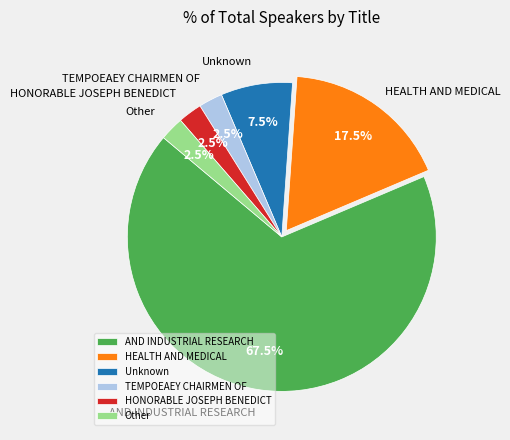

Combined, what portion of the pie is TEMPOEAEY CHAIRMEN OF and Unknown?

10.0%